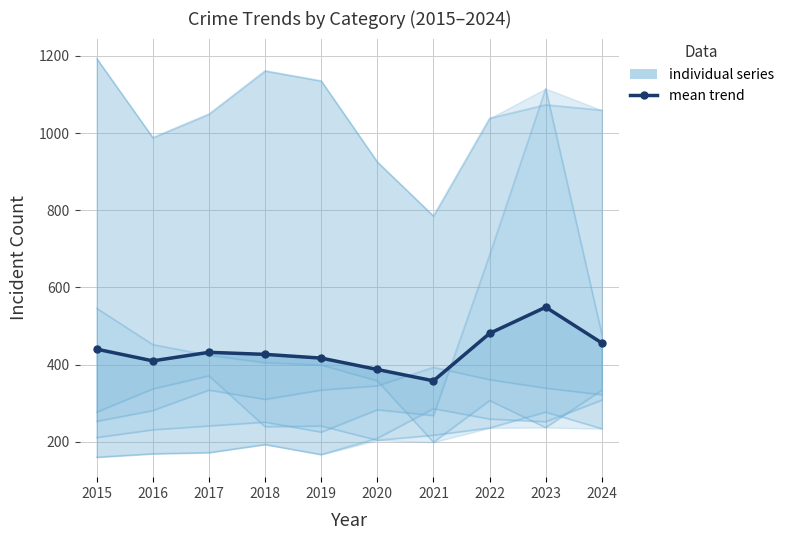

List the labels in order of value, largest first.

2023, 2022, 2024, 2015, 2017, 2018, 2019, 2016, 2020, 2021